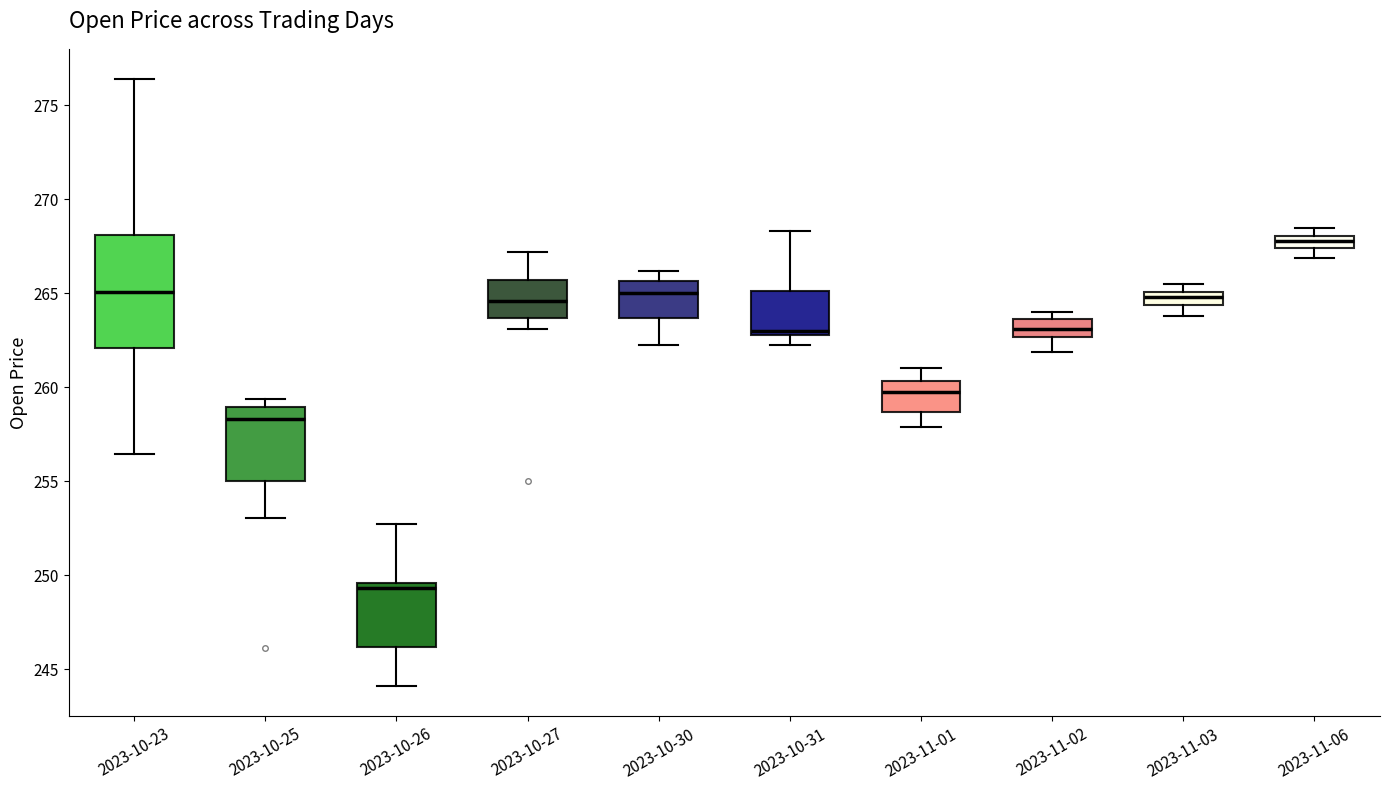

Which box's median line is the lowest?

2023-10-26